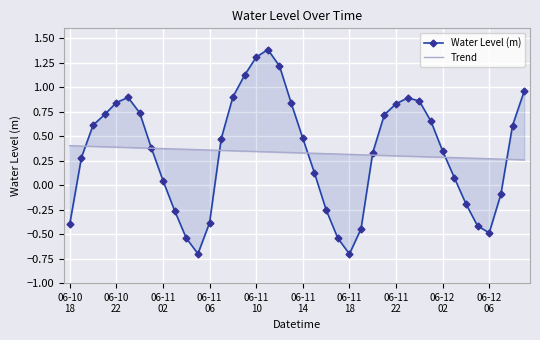

What is the label of the 27th point from the right?

13